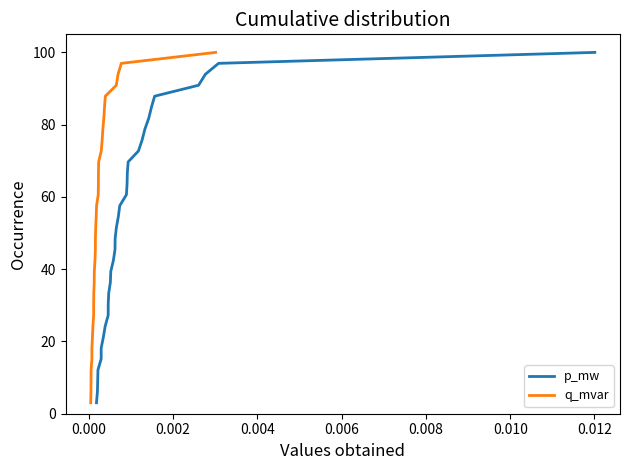

True or false: q_mvar has more than 2 interior local peaks.

False